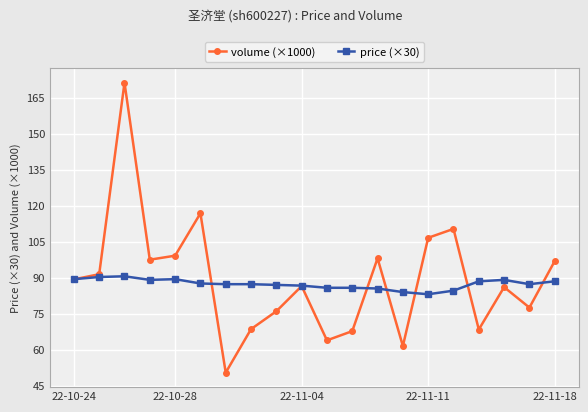

What is the value of the price (×30) point at the 7th from the left?

87.3